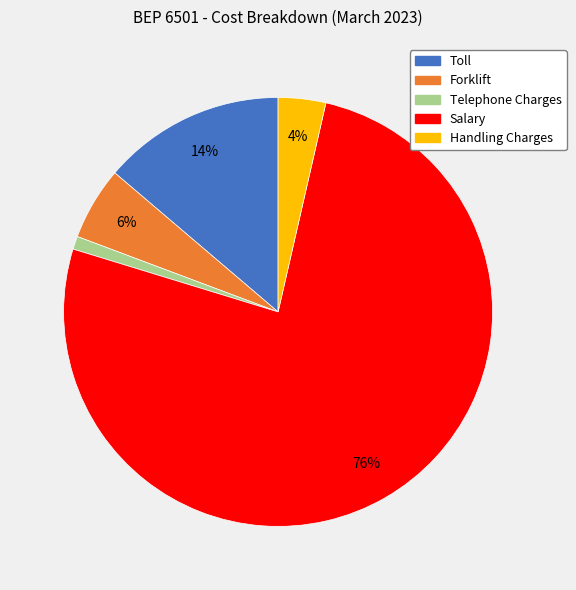

What percentage is the Forklift slice, to the nearest percent?

6%